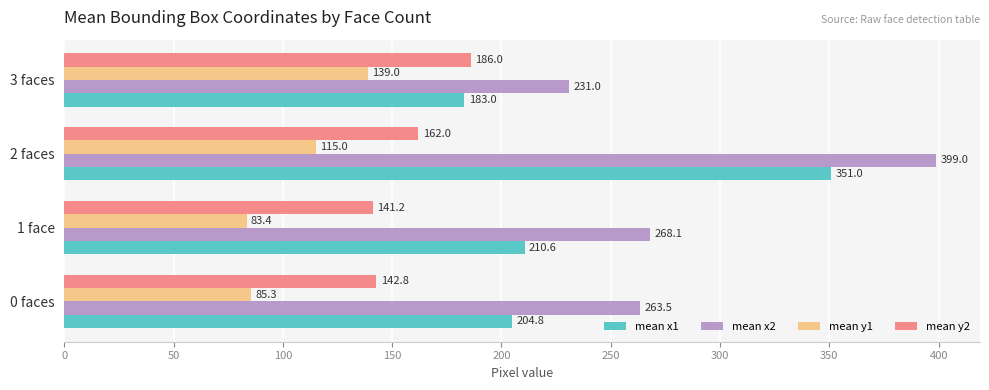

Where is mean y1 nearest to the value 111?

2 faces